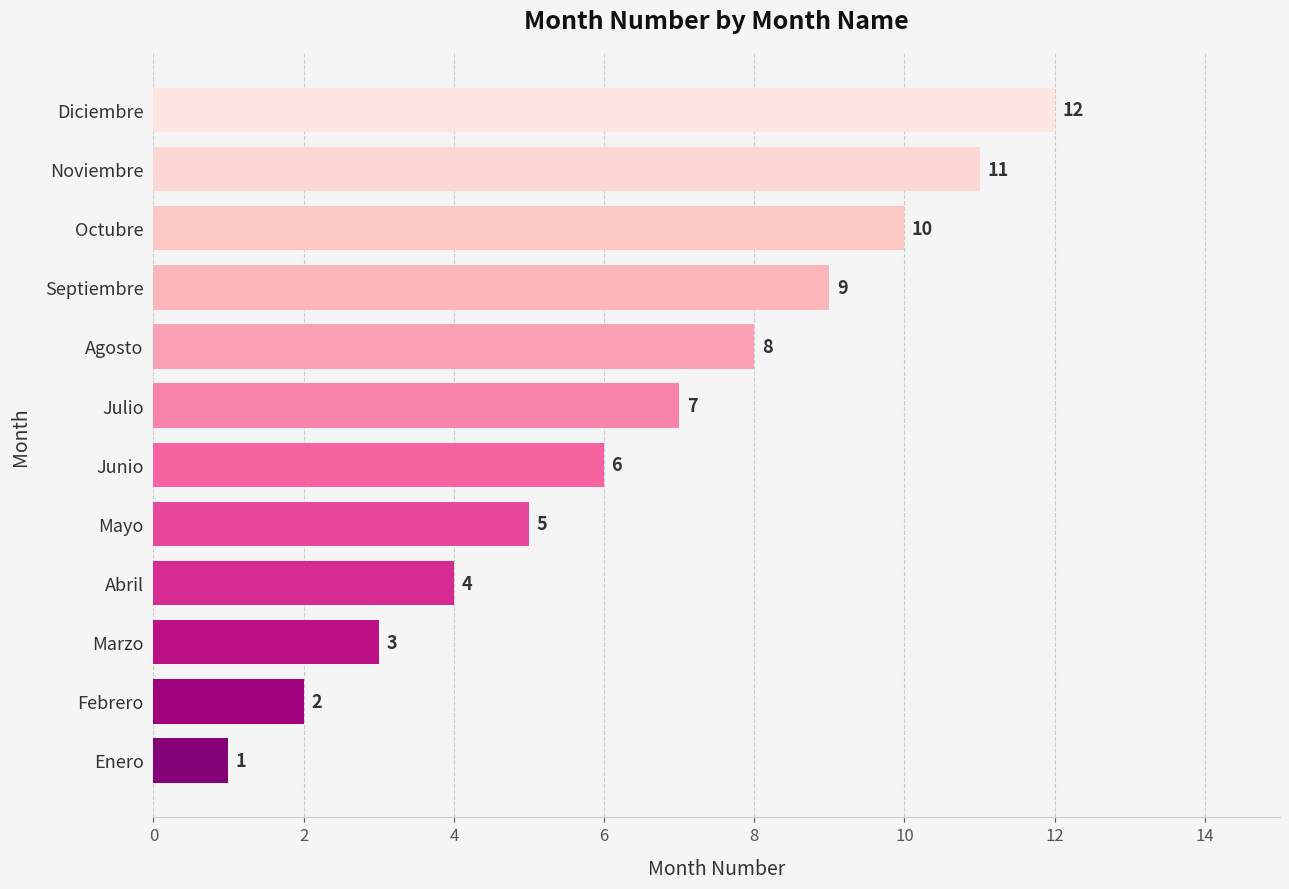

How many distinct data groups are displayed?

1